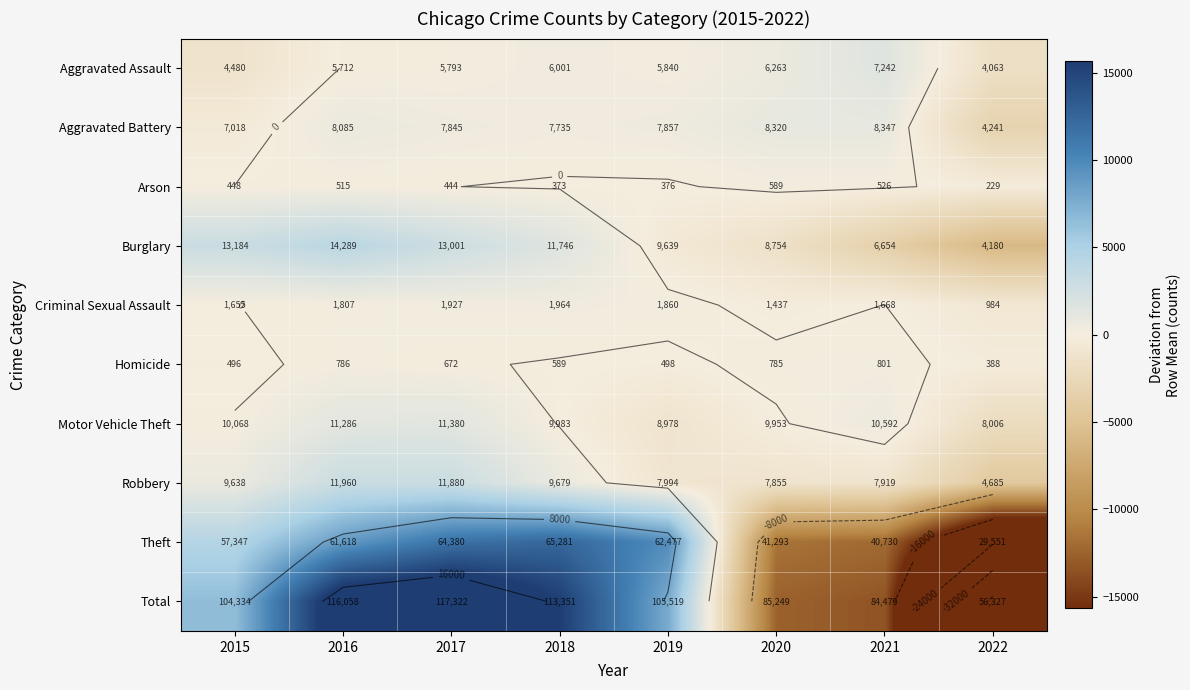

At how many categories does at least one series exceed -6516?

8